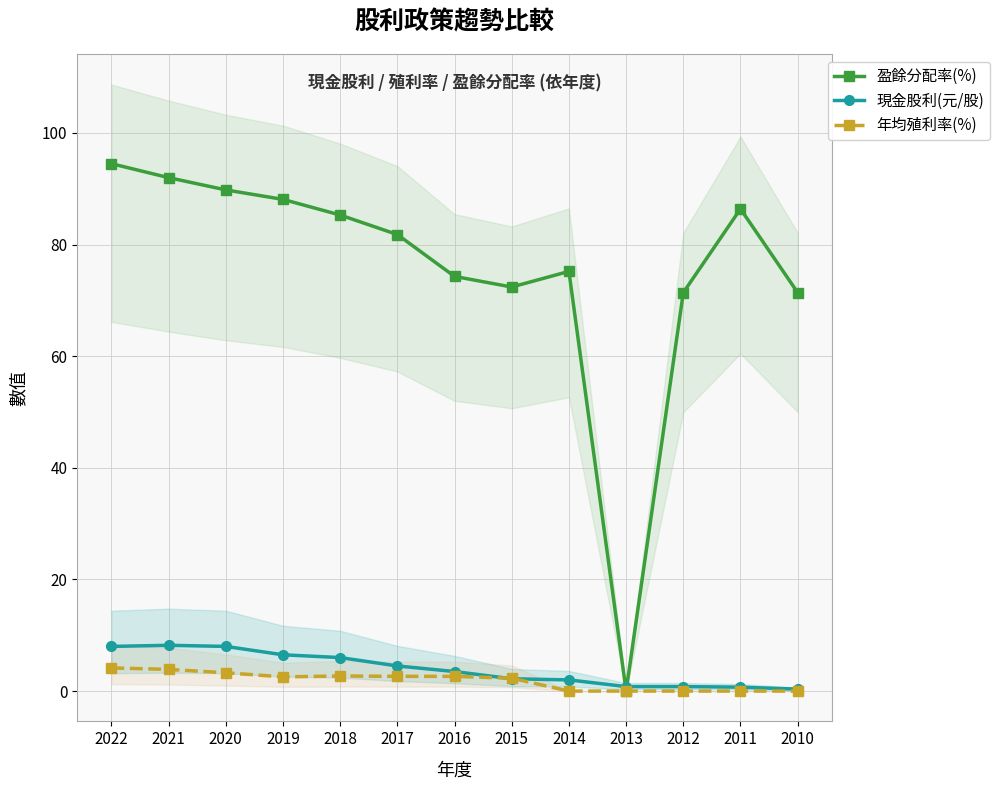

What is the difference between the highest and lowest values at 2021?

88.1